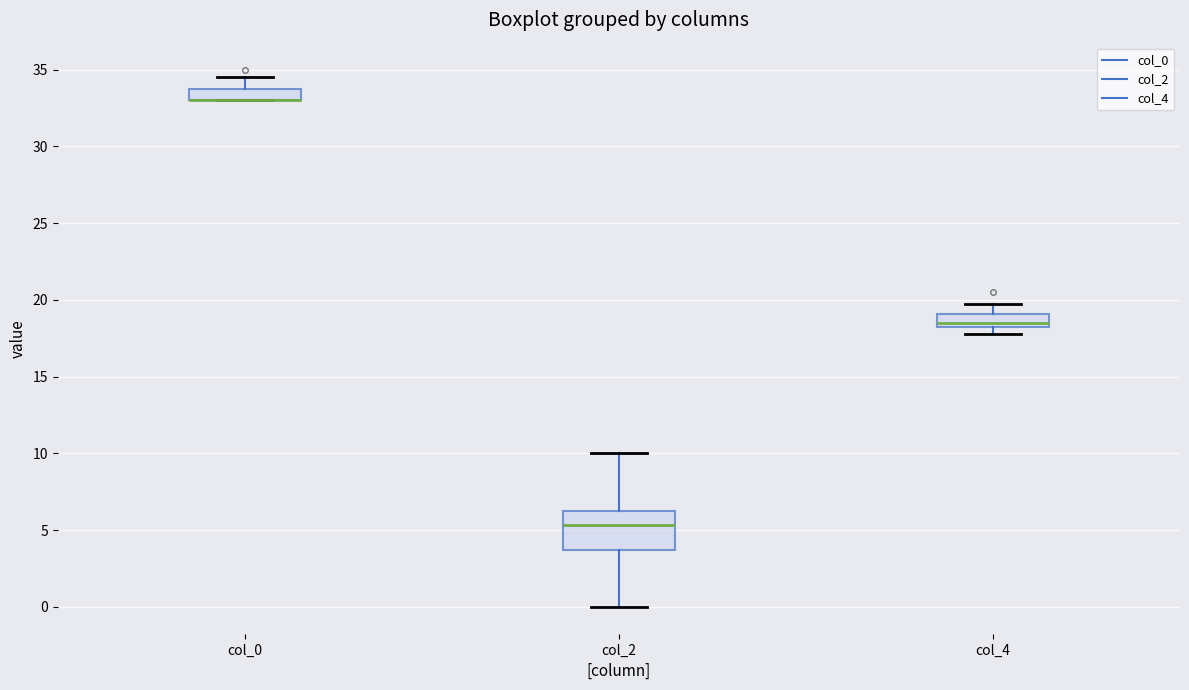

Reading left to right, transcribe this box plot: for each box, give where its median line is, the range the box spans, and where its two whiskers end, as read against the y-axis. The values are not printed on the chart, so give them approximately, as read against the axis.

col_0: median 33.0 (drawn on the box's lower edge), box 33.0 to 34.0, whiskers 33.0 to 34.5
col_2: median 5.5, box 3.5 to 6.5, whiskers 0.0 to 10.0
col_4: median 18.5 (just above the box's lower edge), box 18.5 to 19.0, whiskers 18.0 to 20.0